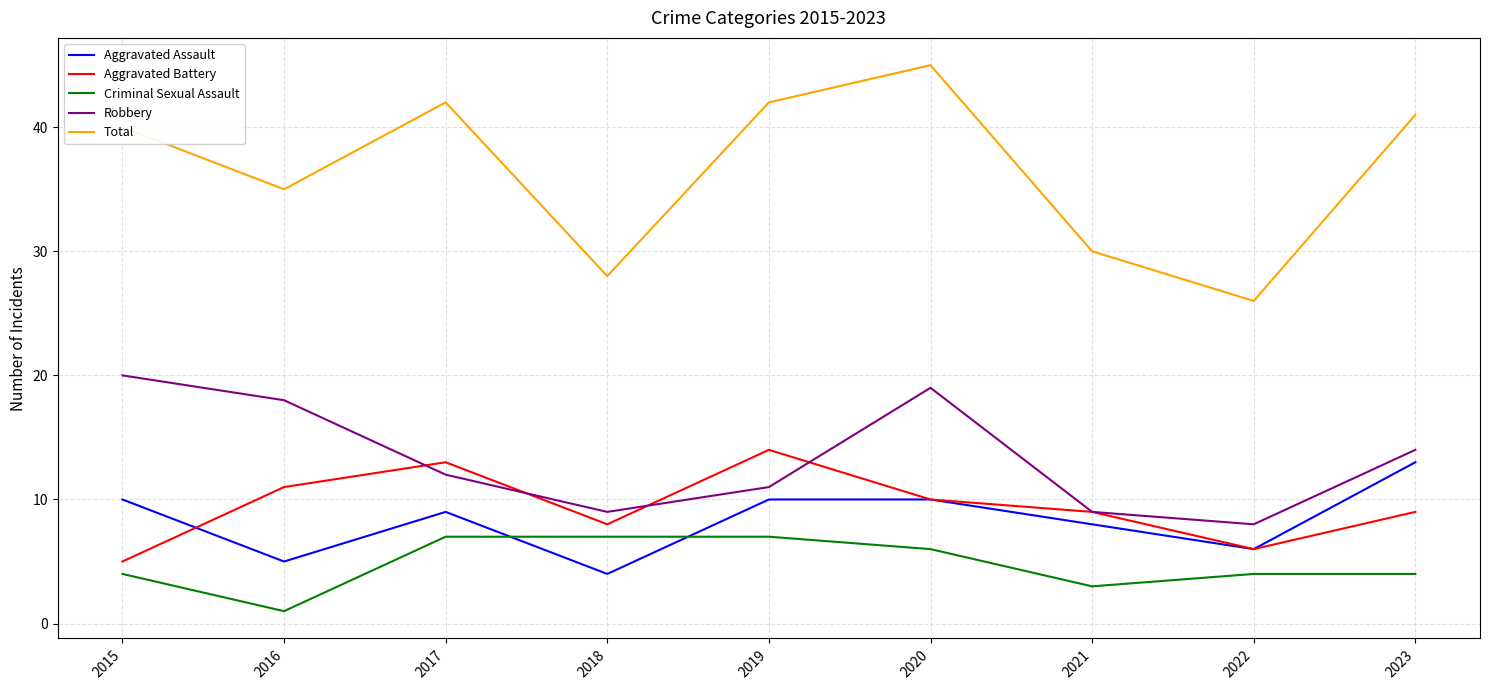

What is the difference between the highest and lowest values at 2015?

36